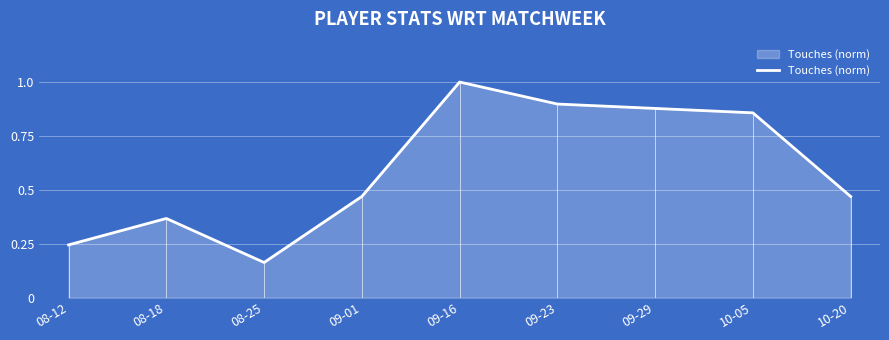

What is the change in value from 09-16 to 09-29?

-0.1